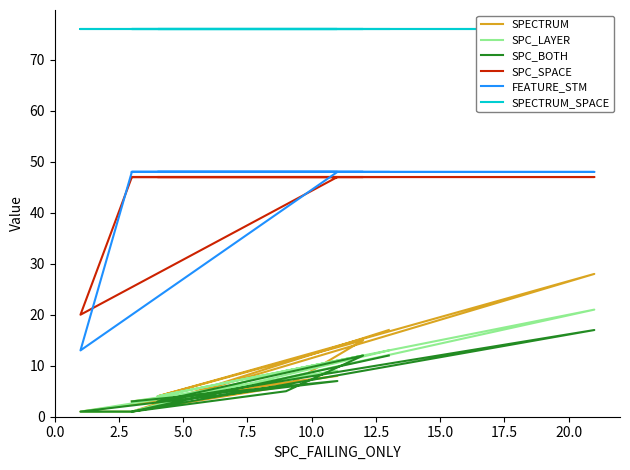

True or false: SPECTRUM_SPACE and SPC_BOTH cross at least once.

False